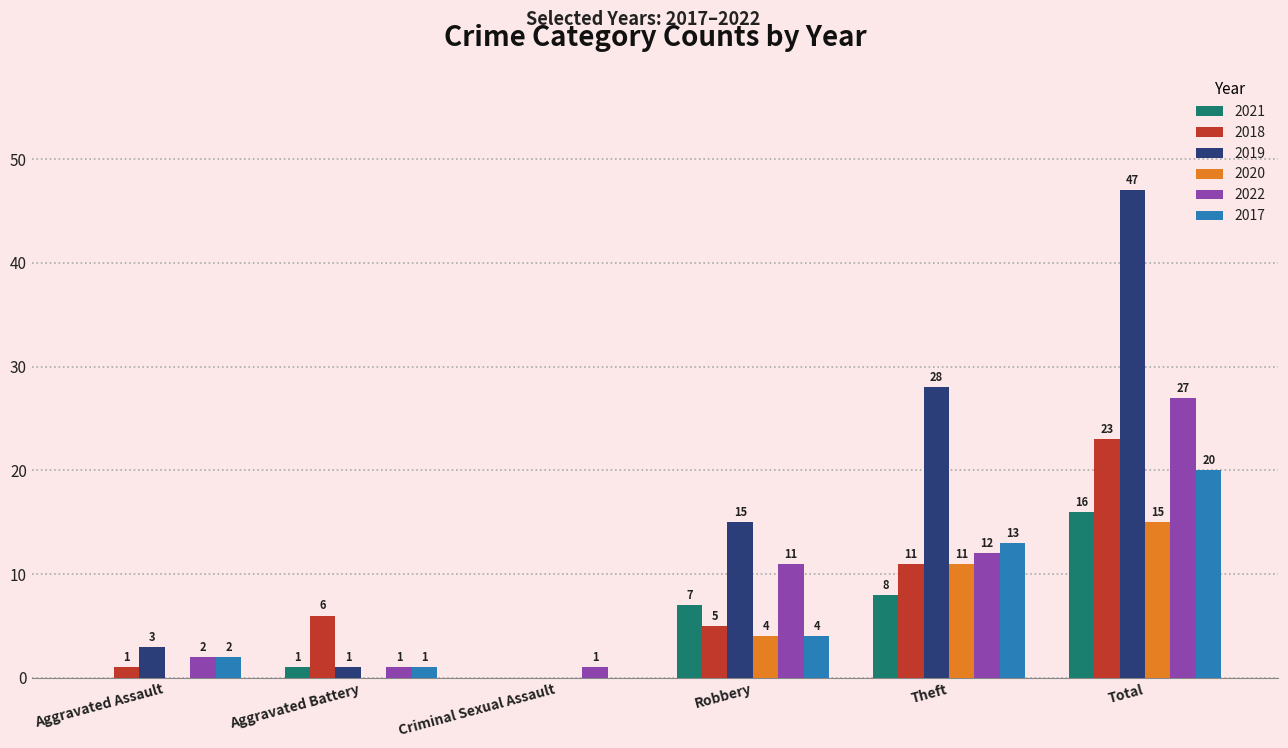

Is the value of 2019 at Robbery greater than the value of 2018 at Theft?

Yes